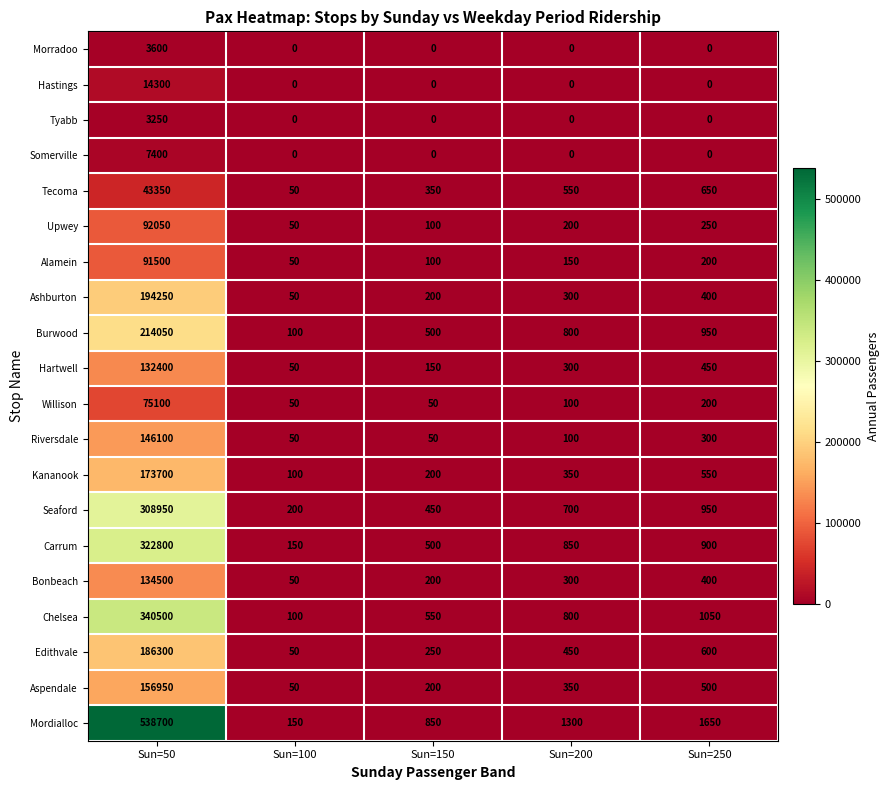

List the labels in order of Chelsea value, smallest first.

Sun=100, Sun=150, Sun=200, Sun=250, Sun=50